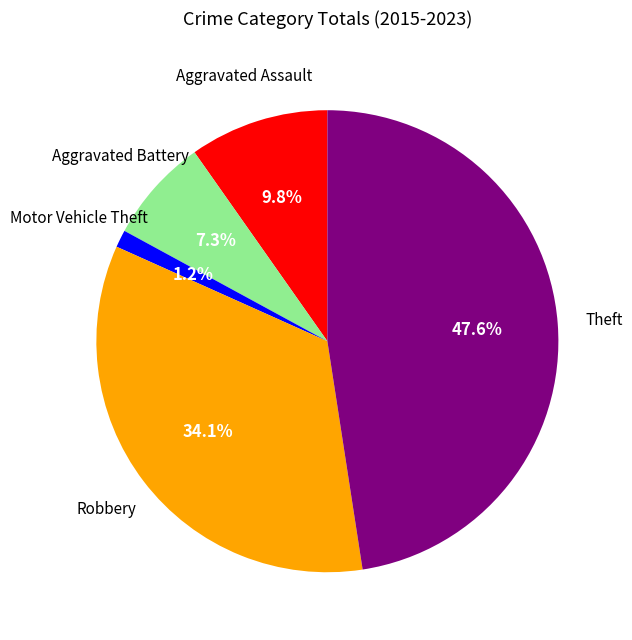

Is there a majority slice in this chart?

No